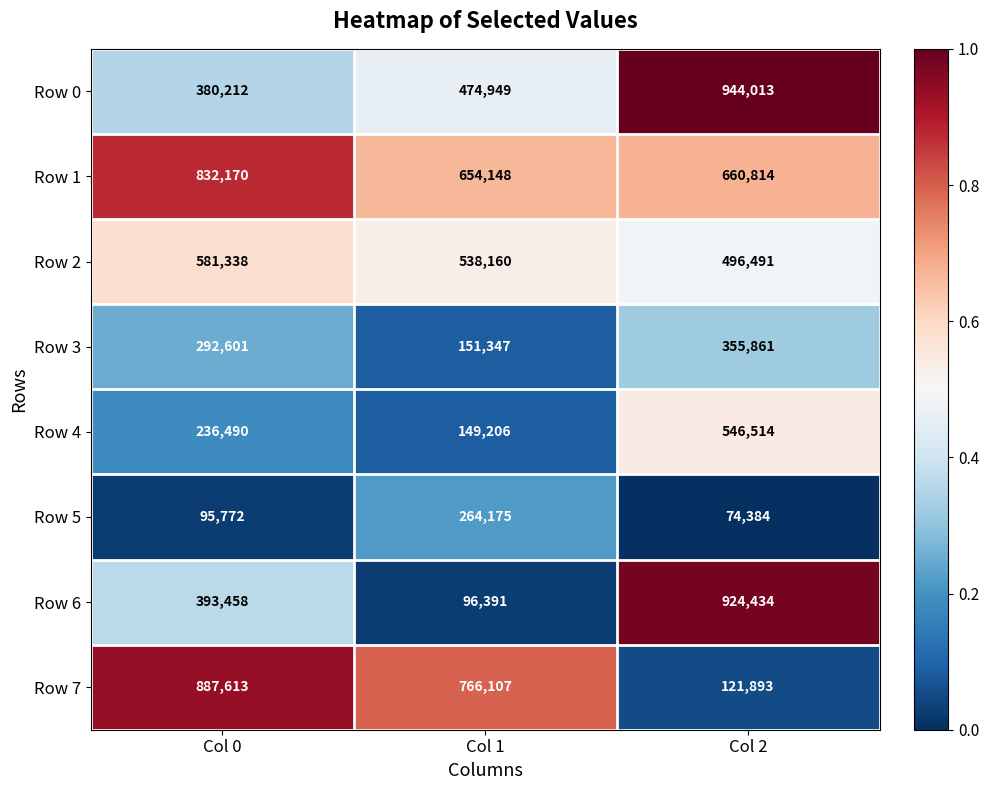

What is the sum of the Row 7 values at Col 1 and Col 0?

1653720